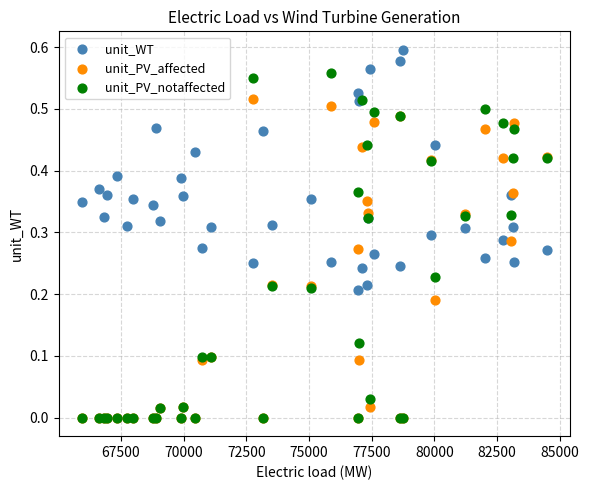

What are all the series names shown in the legend?

unit_WT, unit_PV_affected, unit_PV_notaffected